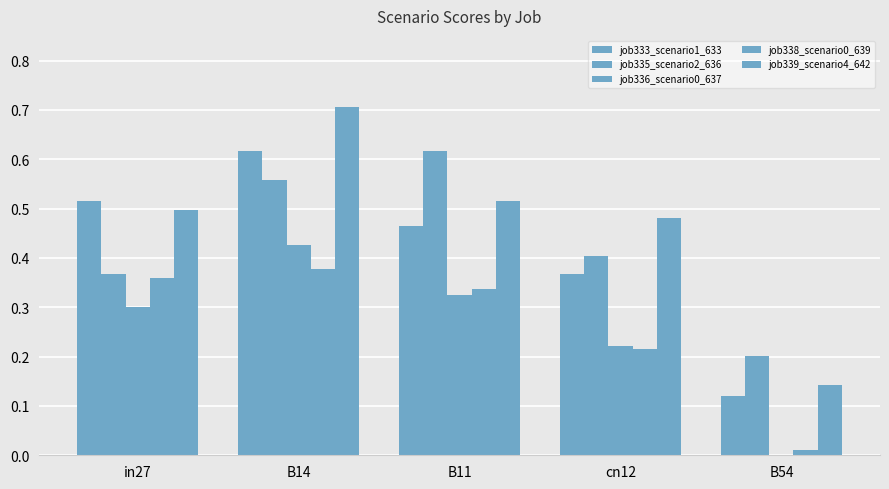

What is the greatest value displayed?

0.7